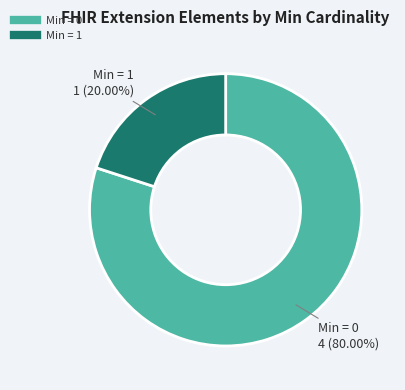

Does any single category account for the majority?

Yes